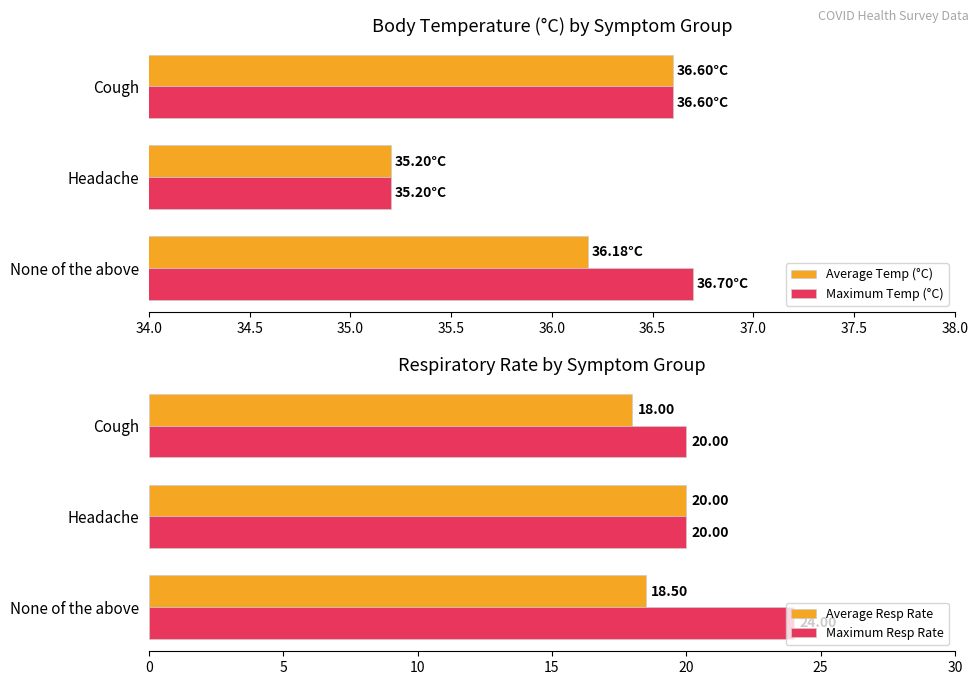

Rank the categories by Average Resp Rate value from lowest to highest.

Cough, None of the above, Headache